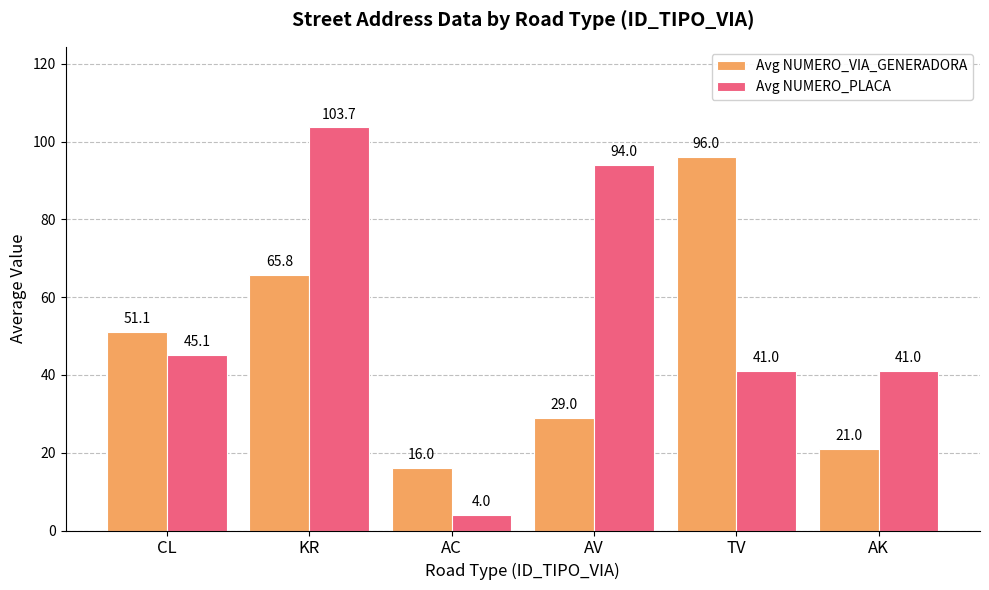

Is it true that Avg NUMERO_VIA_GENERADORA equals 57.0 at TV?

False